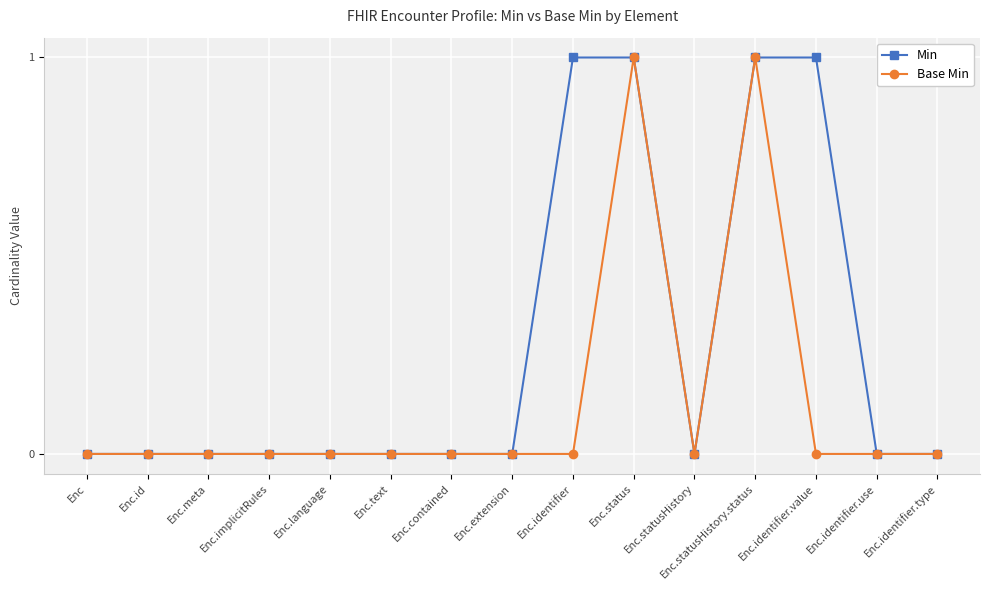

Which series has the largest total across all categories?

Min